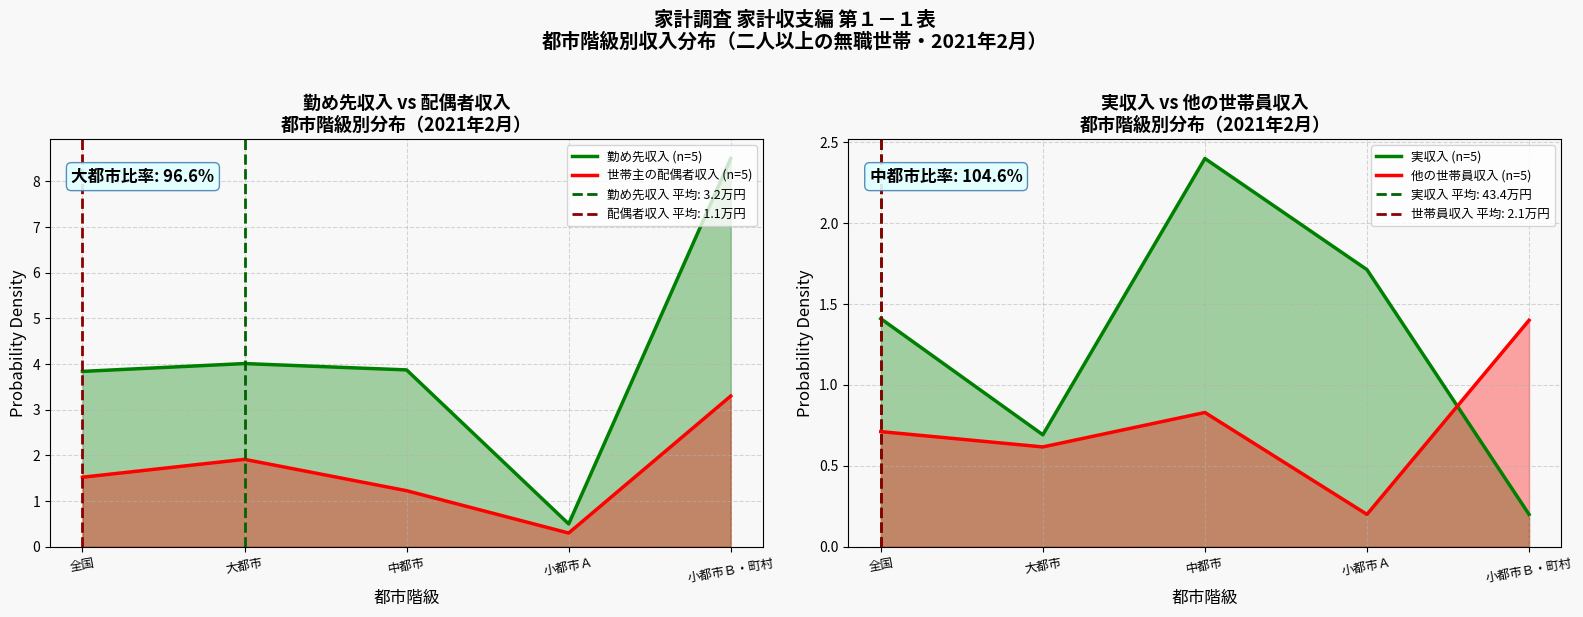

Rank the series by their maximum value, from lowest to highest.

他の世帯員収入 (n=5), 実収入 (n=5), 世帯主の配偶者収入 (n=5), 勤め先収入 (n=5)